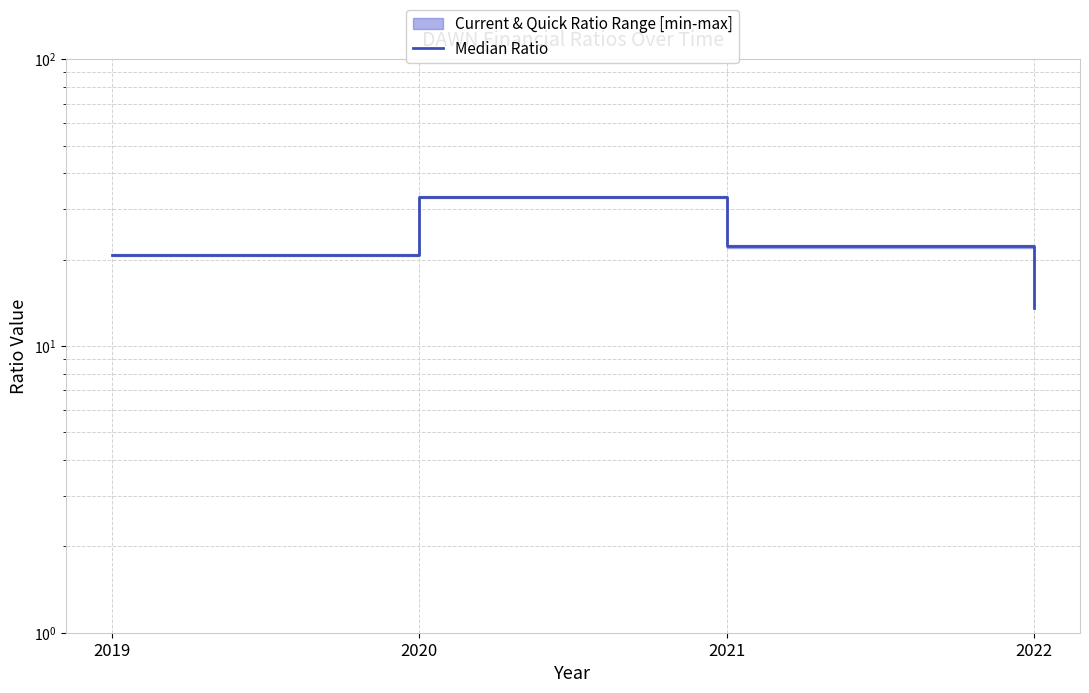

Which has a higher value, 2022 or 2019?

2019